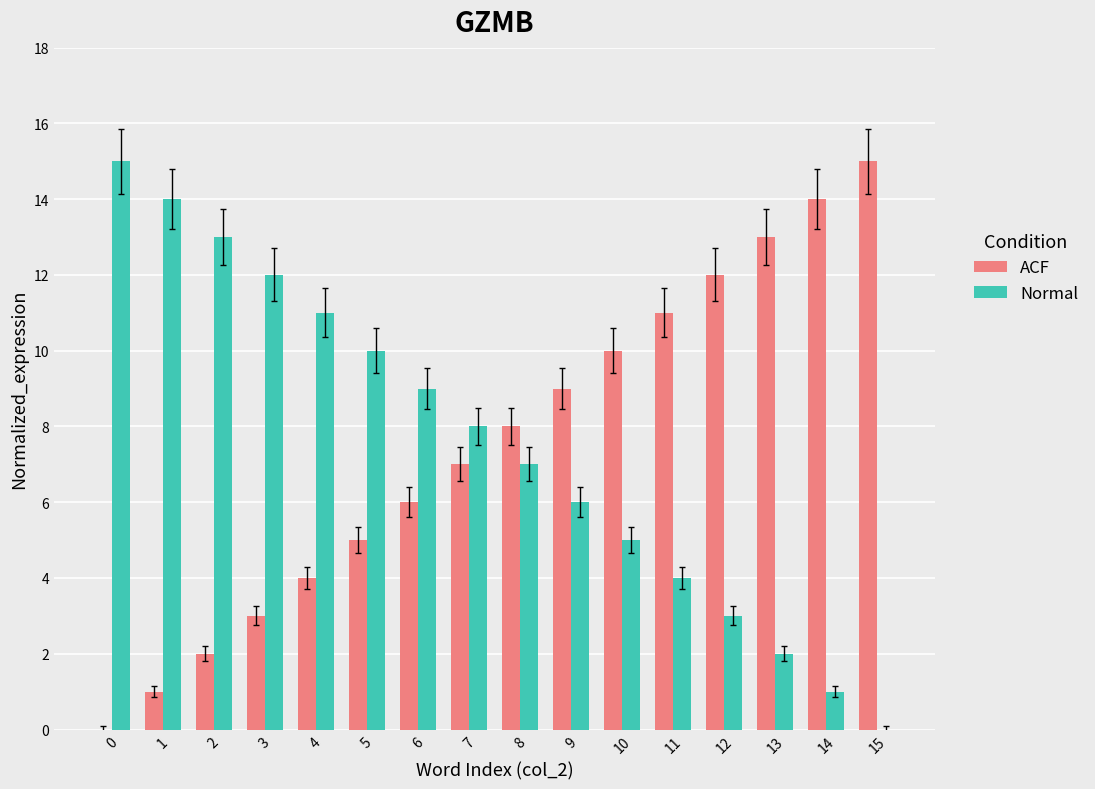

What is the spread (max minus min) of values at 8?

1